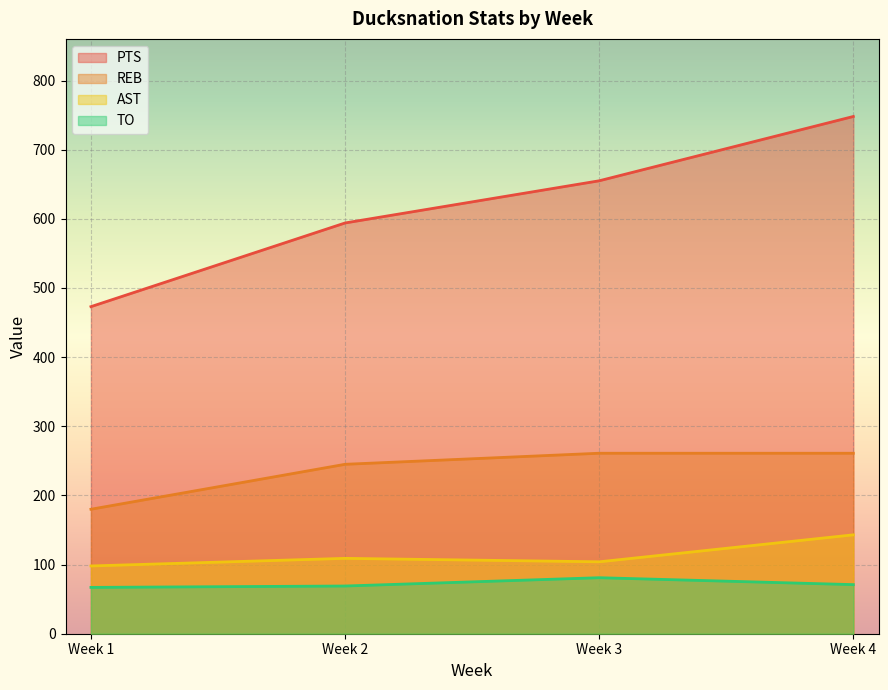

Reading left to right, what are all the values shown in this chart?

PTS: 473	594	655	748
REB: 180	245	261	261
AST: 98	109	104	143
TO: 67	69	81	71